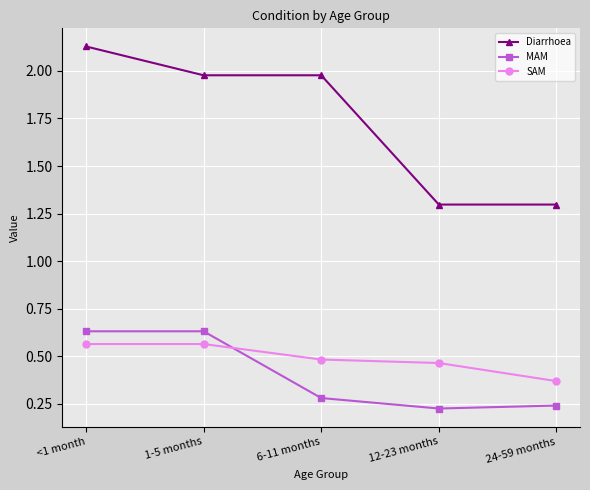

Which series has the largest range (max minus min)?

Diarrhoea